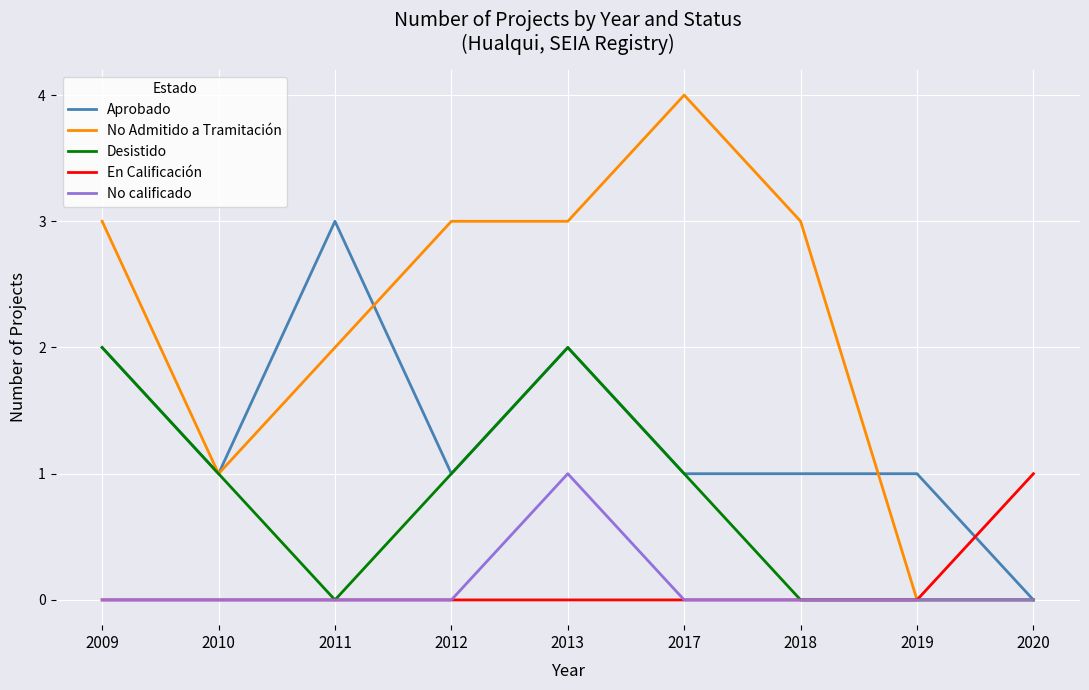

Is the value of Aprobado at 2010 greater than the value of No Admitido a Tramitación at 2017?

No